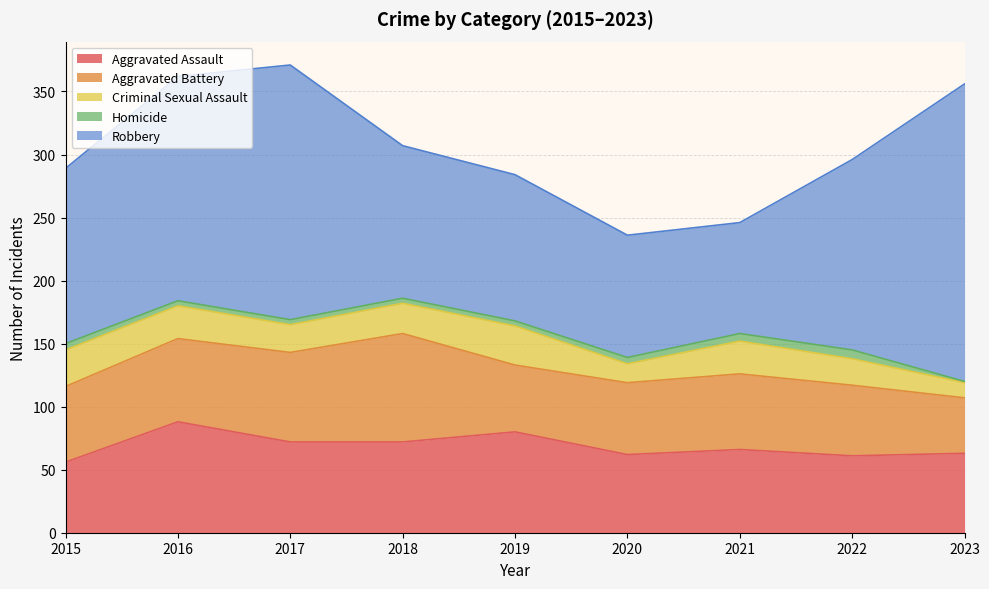

Reading left to right, extract all data points from this chart.

Aggravated Assault: 2015=56	2016=88	2017=72	2018=72	2019=80	2020=62	2021=66	2022=61	2023=63
Aggravated Battery: 2015=60	2016=66	2017=71	2018=86	2019=53	2020=57	2021=60	2022=56	2023=44
Criminal Sexual Assault: 2015=29	2016=26	2017=22	2018=24	2019=31	2020=15	2021=26	2022=21	2023=12
Homicide: 2015=5	2016=4	2017=4	2018=4	2019=4	2020=5	2021=6	2022=7	2023=1
Robbery: 2015=139	2016=178	2017=202	2018=121	2019=116	2020=97	2021=88	2022=151	2023=236